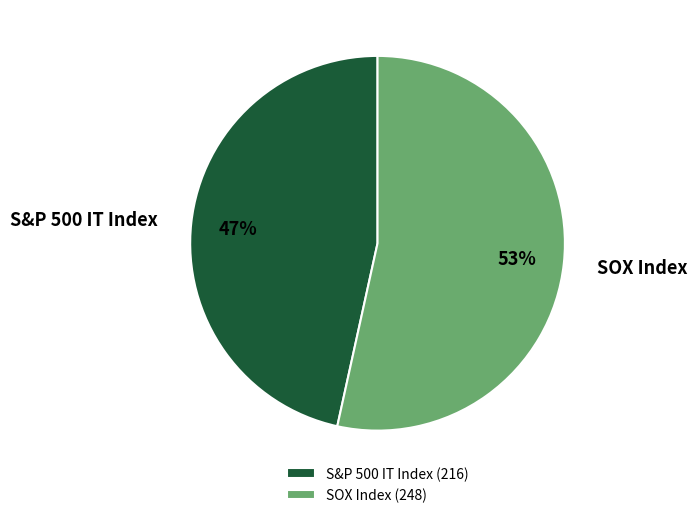

Is it true that SOX Index is 53% of the pie?

True